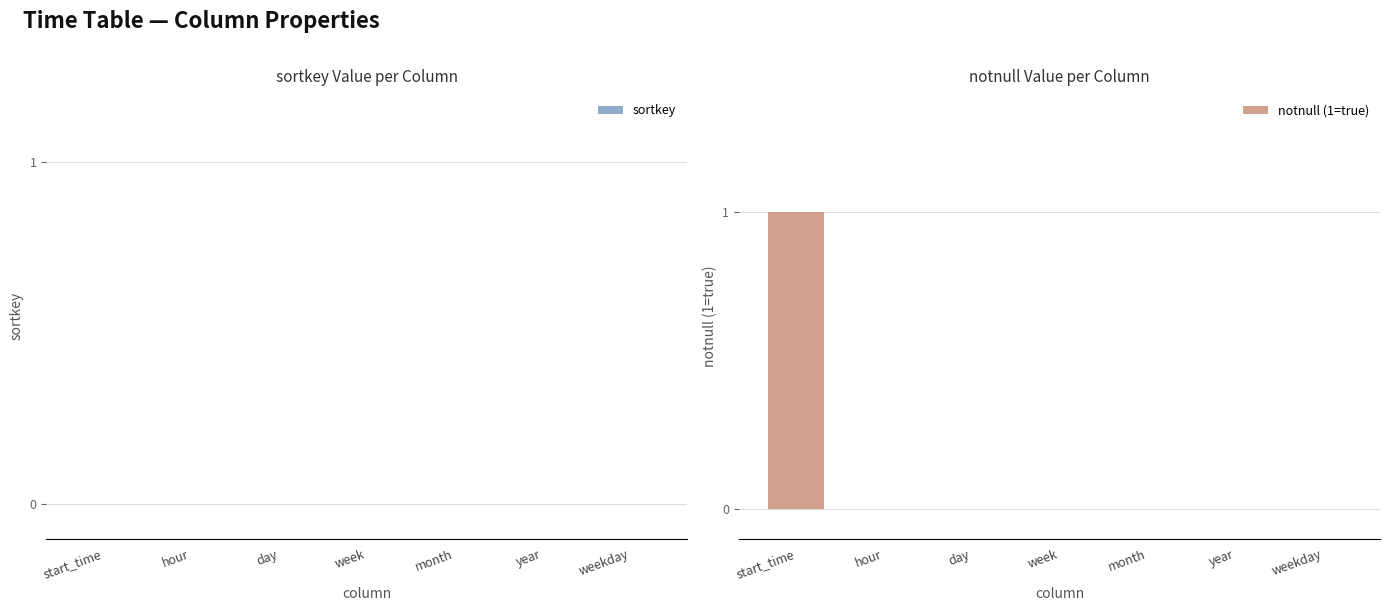

Between start_time and year, which is larger?

start_time